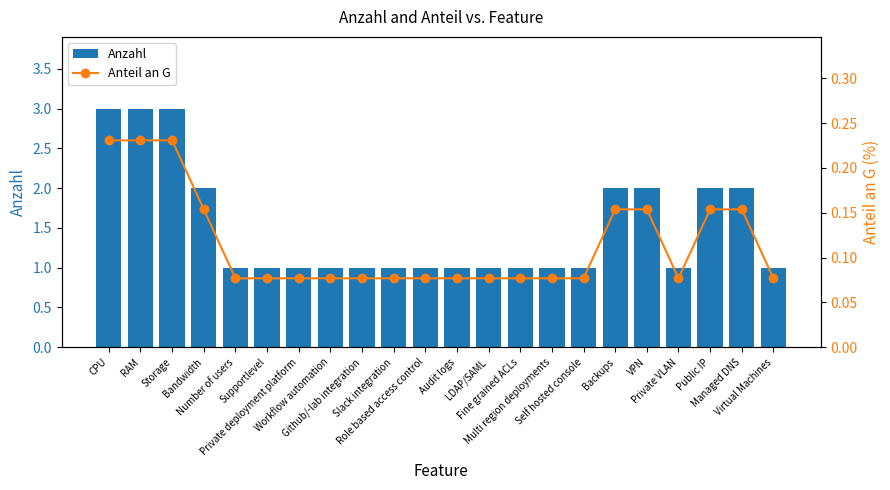

Reading right to left, transcribe all the data shown in this chart.

Anzahl: Virtual Machines=1.0	Managed DNS=2.0	Public IP=2.0	Private VLAN=1.0	VPN=2.0	Backups=2.0	Self hosted console=1.0	Multi region deployments=1.0	Fine grained ACLs=1.0	LDAP/SAML=1.0	Audit logs=1.0	Role based access control=1.0	Slack integration=1.0	Github/-lab integration=1.0	Workflow automation=1.0	Private deployment platform=1.0	Supportlevel=1.0	Number of users=1.0	Bandwidth=2.0	Storage=3.0	RAM=3.0	CPU=3.0
Anteil an G: Virtual Machines=0.1	Managed DNS=0.2	Public IP=0.2	Private VLAN=0.1	VPN=0.2	Backups=0.2	Self hosted console=0.1	Multi region deployments=0.1	Fine grained ACLs=0.1	LDAP/SAML=0.1	Audit logs=0.1	Role based access control=0.1	Slack integration=0.1	Github/-lab integration=0.1	Workflow automation=0.1	Private deployment platform=0.1	Supportlevel=0.1	Number of users=0.1	Bandwidth=0.2	Storage=0.2	RAM=0.2	CPU=0.2